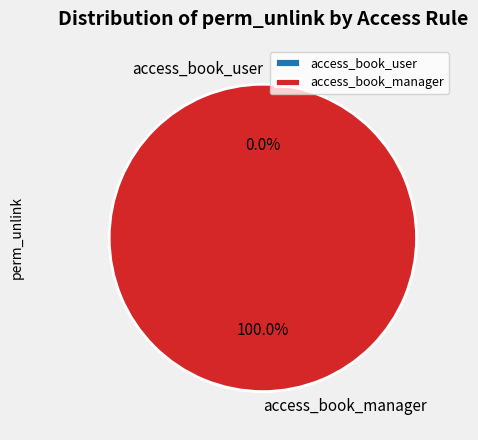

How many slices are in this pie chart?

2